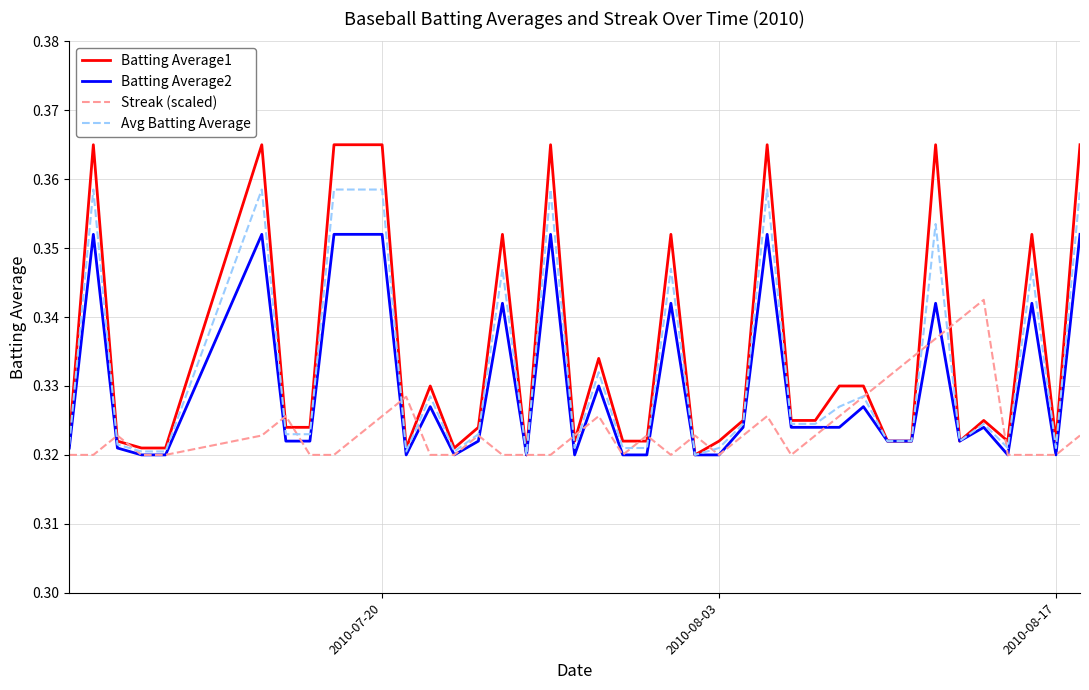

List the series in order of their peak value, highest first.

Batting Average1, Avg Batting Average, Batting Average2, Streak (scaled)